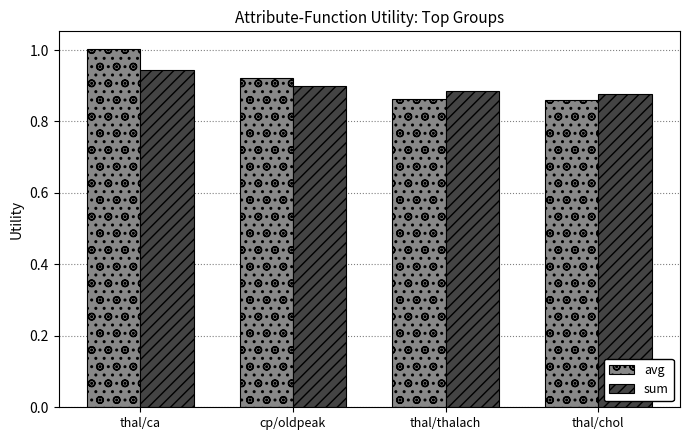

True or false: avg has a value of 0.6 at thal/thalach.

False